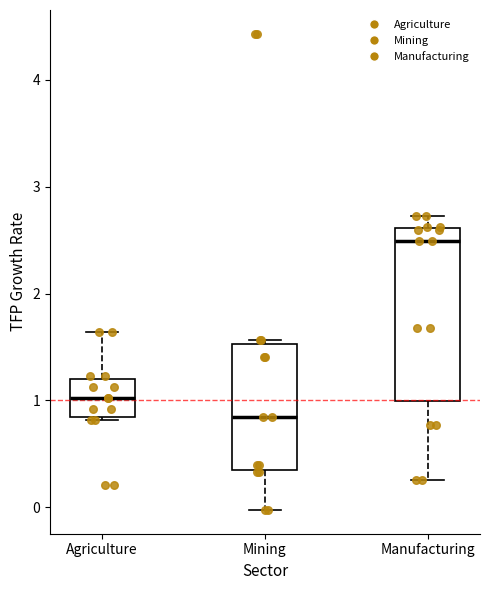

Reading left to right, transcribe this box plot: for each box, give where its median line is, the range the box spans, and where its two whiskers end, as read against the y-axis. The values are not printed on the chart, so give them approximately, as read against the axis.

Agriculture: median 1.0, box 0.8 to 1.2, whiskers 0.8 to 1.6
Mining: median 0.8, box 0.3 to 1.5, whiskers 0.0 to 1.6
Manufacturing: median 2.5, box 1.0 to 2.6, whiskers 0.3 to 2.7